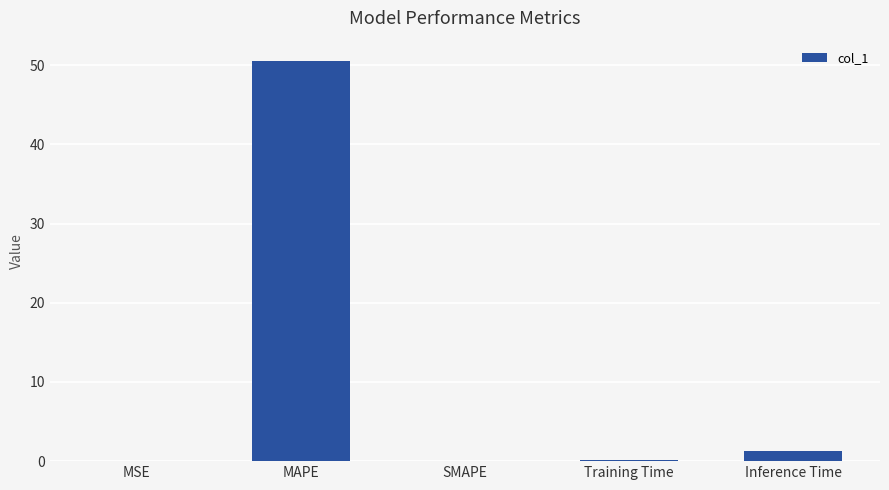

What is the approximate value at Training Time?

0.1